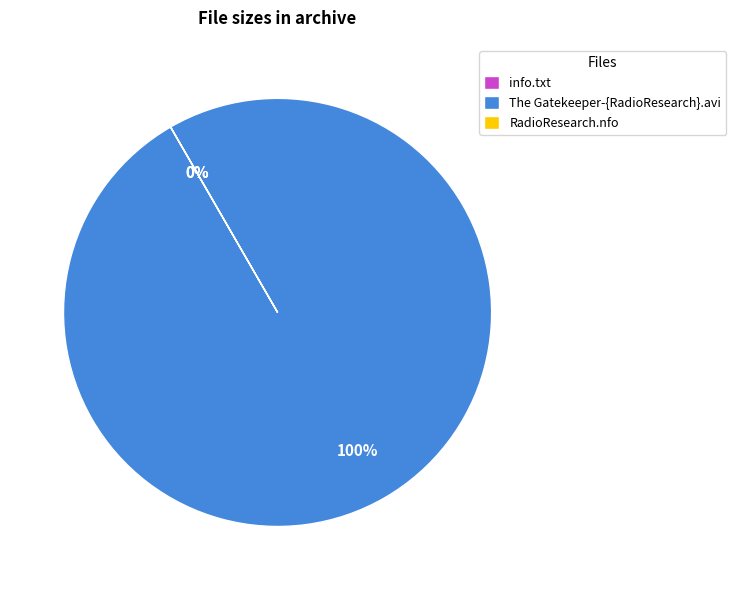

What is the ratio of the value at info.txt to the value at RadioResearch.nfo?

0.6